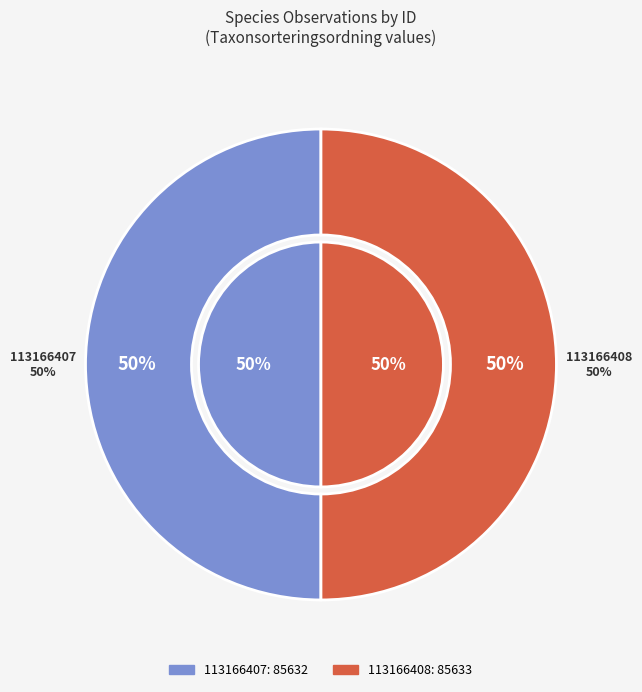

Which slice is the smallest?

113166407